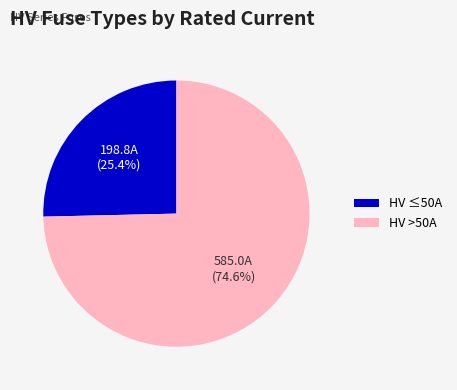

Which has a higher value, HV >50A or HV ≤50A?

HV >50A